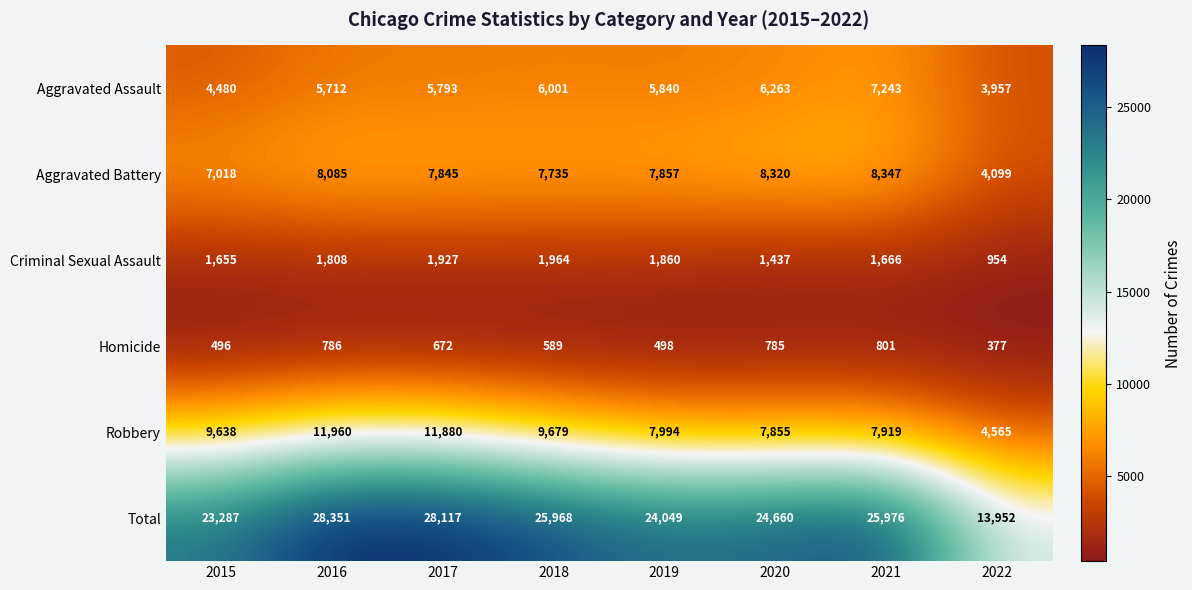

Between 2020 and 2022, which series saw the biggest shift?

Total